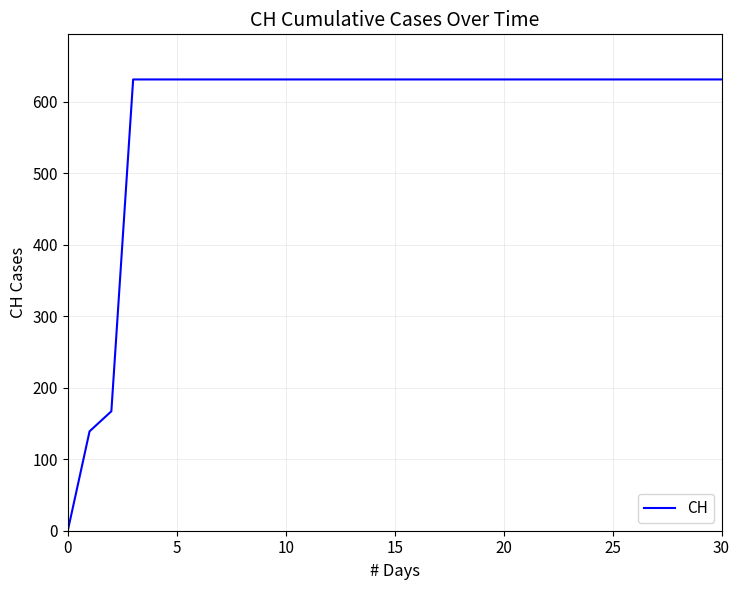

What is the maximum value shown in the chart?

631